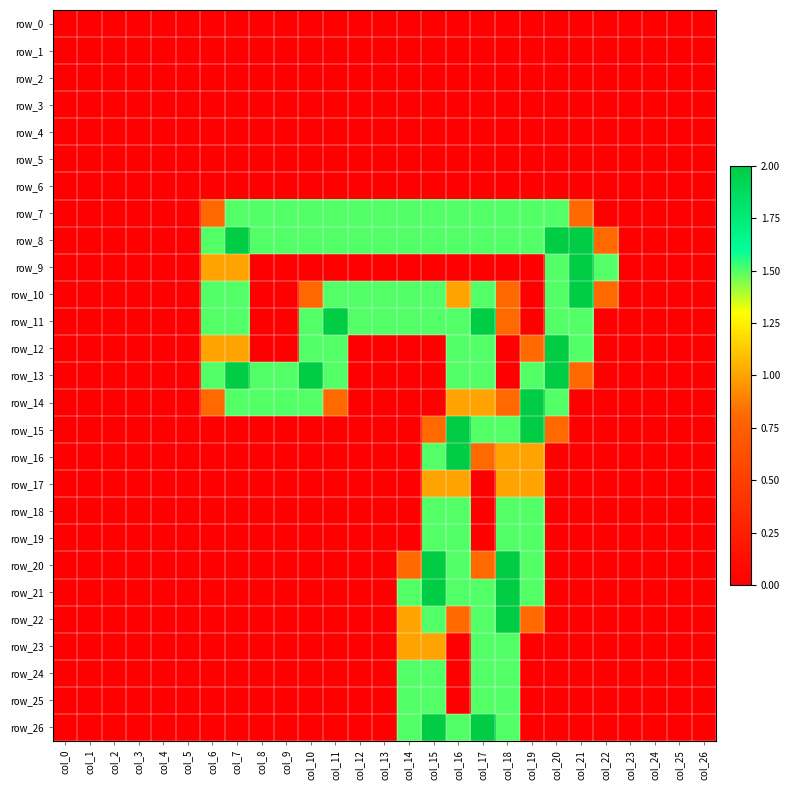

The row_20 series shows 1.3 at col_7. True or false?

False